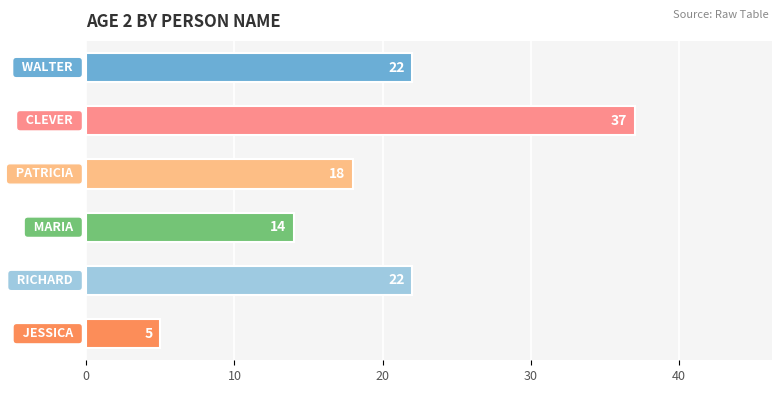

Reading top to bottom, transcribe all the data shown in this chart.

22	37	18	14	22	5